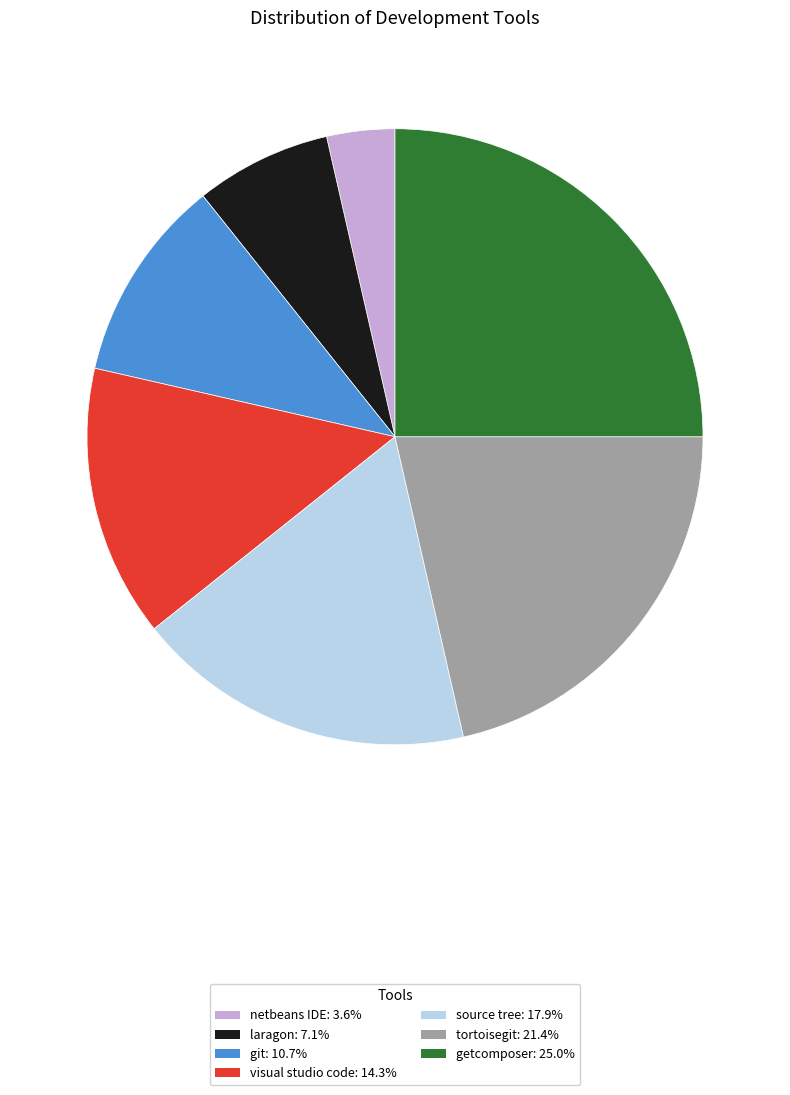

True or false: git accounts for 19% of the total.

False